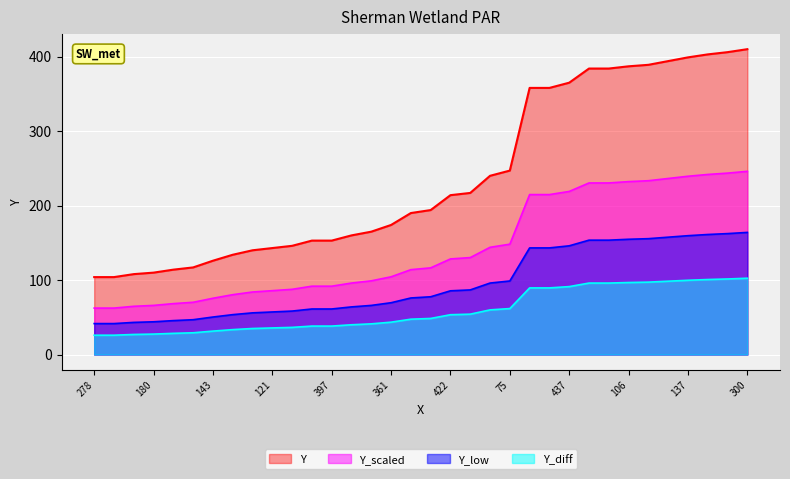

What is the sum of the values at 128 and 437?

499